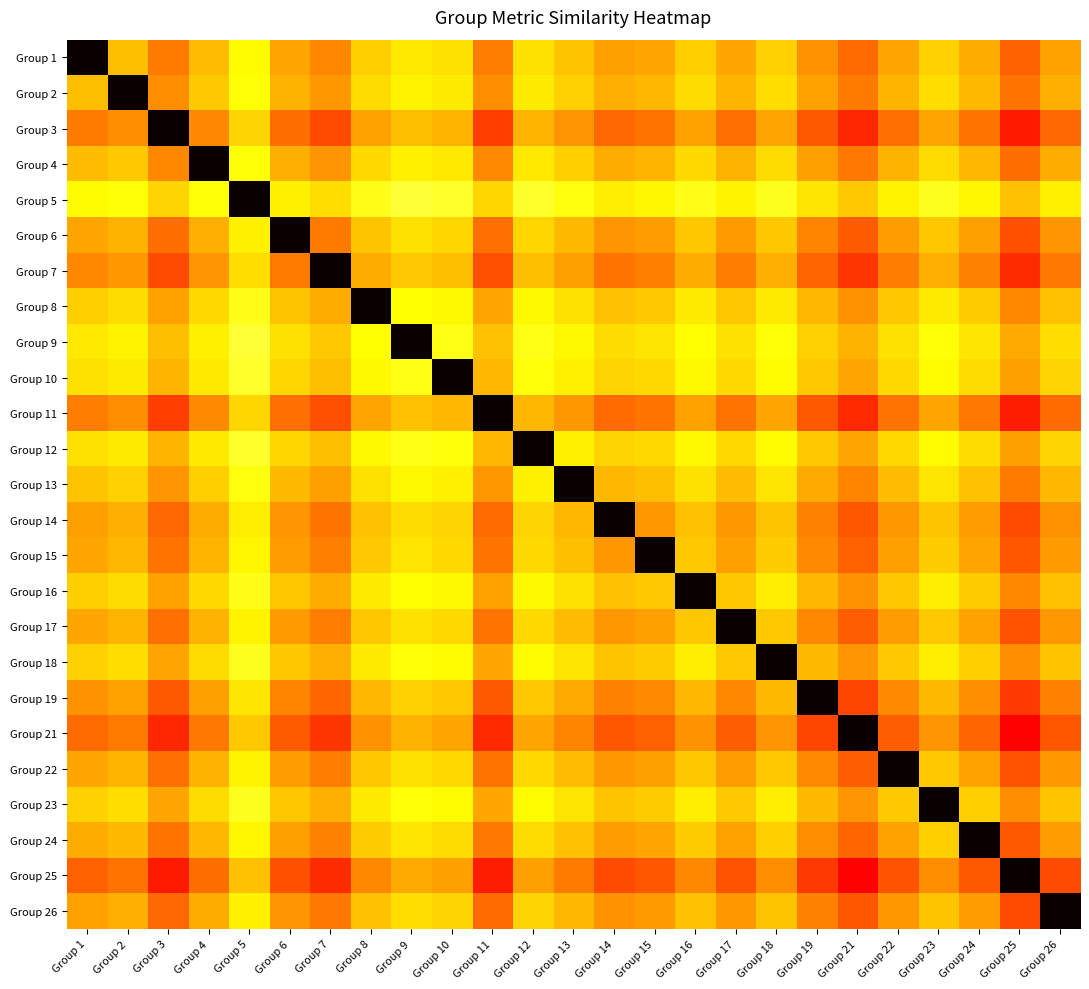

Reading left to right, transcribe all the data shown in this chart.

Group 1: Group 1=1.0	Group 2=0.4	Group 3=0.5	Group 4=0.4	Group 5=0.3	Group 6=0.4	Group 7=0.4	Group 8=0.3	Group 9=0.3	Group 10=0.3	Group 11=0.4	Group 12=0.3	Group 13=0.3	Group 14=0.4	Group 15=0.4	Group 16=0.3	Group 17=0.4	Group 18=0.3	Group 19=0.4	Group 21=0.5	Group 22=0.4	Group 23=0.3	Group 24=0.4	Group 25=0.5	Group 26=0.4
Group 2: Group 1=0.4	Group 2=1.0	Group 3=0.4	Group 4=0.3	Group 5=0.2	Group 6=0.4	Group 7=0.4	Group 8=0.3	Group 9=0.3	Group 10=0.3	Group 11=0.4	Group 12=0.3	Group 13=0.3	Group 14=0.4	Group 15=0.4	Group 16=0.3	Group 17=0.4	Group 18=0.3	Group 19=0.4	Group 21=0.4	Group 22=0.4	Group 23=0.3	Group 24=0.4	Group 25=0.5	Group 26=0.4
Group 3: Group 1=0.5	Group 2=0.4	Group 3=1.0	Group 4=0.4	Group 5=0.3	Group 6=0.5	Group 7=0.5	Group 8=0.4	Group 9=0.3	Group 10=0.4	Group 11=0.5	Group 12=0.4	Group 13=0.4	Group 14=0.5	Group 15=0.5	Group 16=0.4	Group 17=0.5	Group 18=0.4	Group 19=0.5	Group 21=0.6	Group 22=0.5	Group 23=0.4	Group 24=0.5	Group 25=0.6	Group 26=0.5
Group 4: Group 1=0.4	Group 2=0.3	Group 3=0.4	Group 4=1.0	Group 5=0.2	Group 6=0.4	Group 7=0.4	Group 8=0.3	Group 9=0.3	Group 10=0.3	Group 11=0.4	Group 12=0.3	Group 13=0.3	Group 14=0.4	Group 15=0.4	Group 16=0.3	Group 17=0.4	Group 18=0.3	Group 19=0.4	Group 21=0.5	Group 22=0.4	Group 23=0.3	Group 24=0.4	Group 25=0.5	Group 26=0.4
Group 5: Group 1=0.3	Group 2=0.2	Group 3=0.3	Group 4=0.2	Group 5=1.0	Group 6=0.3	Group 7=0.3	Group 8=0.2	Group 9=0.2	Group 10=0.2	Group 11=0.3	Group 12=0.2	Group 13=0.2	Group 14=0.3	Group 15=0.3	Group 16=0.2	Group 17=0.3	Group 18=0.2	Group 19=0.3	Group 21=0.3	Group 22=0.3	Group 23=0.2	Group 24=0.3	Group 25=0.3	Group 26=0.3
Group 6: Group 1=0.4	Group 2=0.4	Group 3=0.5	Group 4=0.4	Group 5=0.3	Group 6=1.0	Group 7=0.5	Group 8=0.3	Group 9=0.3	Group 10=0.3	Group 11=0.5	Group 12=0.3	Group 13=0.4	Group 14=0.4	Group 15=0.4	Group 16=0.3	Group 17=0.4	Group 18=0.3	Group 19=0.4	Group 21=0.5	Group 22=0.4	Group 23=0.3	Group 24=0.4	Group 25=0.5	Group 26=0.4
Group 7: Group 1=0.4	Group 2=0.4	Group 3=0.5	Group 4=0.4	Group 5=0.3	Group 6=0.5	Group 7=1.0	Group 8=0.4	Group 9=0.3	Group 10=0.3	Group 11=0.5	Group 12=0.3	Group 13=0.4	Group 14=0.5	Group 15=0.4	Group 16=0.4	Group 17=0.4	Group 18=0.4	Group 19=0.5	Group 21=0.6	Group 22=0.4	Group 23=0.4	Group 24=0.4	Group 25=0.6	Group 26=0.5
Group 8: Group 1=0.3	Group 2=0.3	Group 3=0.4	Group 4=0.3	Group 5=0.2	Group 6=0.3	Group 7=0.4	Group 8=1.0	Group 9=0.3	Group 10=0.3	Group 11=0.4	Group 12=0.3	Group 13=0.3	Group 14=0.3	Group 15=0.3	Group 16=0.3	Group 17=0.3	Group 18=0.3	Group 19=0.4	Group 21=0.4	Group 22=0.3	Group 23=0.3	Group 24=0.3	Group 25=0.4	Group 26=0.3
Group 9: Group 1=0.3	Group 2=0.3	Group 3=0.3	Group 4=0.3	Group 5=0.2	Group 6=0.3	Group 7=0.3	Group 8=0.3	Group 9=1.0	Group 10=0.2	Group 11=0.3	Group 12=0.2	Group 13=0.3	Group 14=0.3	Group 15=0.3	Group 16=0.3	Group 17=0.3	Group 18=0.2	Group 19=0.3	Group 21=0.4	Group 22=0.3	Group 23=0.2	Group 24=0.3	Group 25=0.4	Group 26=0.3
Group 10: Group 1=0.3	Group 2=0.3	Group 3=0.4	Group 4=0.3	Group 5=0.2	Group 6=0.3	Group 7=0.3	Group 8=0.3	Group 9=0.2	Group 10=1.0	Group 11=0.4	Group 12=0.2	Group 13=0.3	Group 14=0.3	Group 15=0.3	Group 16=0.3	Group 17=0.3	Group 18=0.3	Group 19=0.3	Group 21=0.4	Group 22=0.3	Group 23=0.3	Group 24=0.3	Group 25=0.4	Group 26=0.3
Group 11: Group 1=0.4	Group 2=0.4	Group 3=0.5	Group 4=0.4	Group 5=0.3	Group 6=0.5	Group 7=0.5	Group 8=0.4	Group 9=0.3	Group 10=0.4	Group 11=1.0	Group 12=0.4	Group 13=0.4	Group 14=0.5	Group 15=0.5	Group 16=0.4	Group 17=0.5	Group 18=0.4	Group 19=0.5	Group 21=0.6	Group 22=0.5	Group 23=0.4	Group 24=0.5	Group 25=0.6	Group 26=0.5
Group 12: Group 1=0.3	Group 2=0.3	Group 3=0.4	Group 4=0.3	Group 5=0.2	Group 6=0.3	Group 7=0.3	Group 8=0.3	Group 9=0.2	Group 10=0.2	Group 11=0.4	Group 12=1.0	Group 13=0.3	Group 14=0.3	Group 15=0.3	Group 16=0.3	Group 17=0.3	Group 18=0.3	Group 19=0.3	Group 21=0.4	Group 22=0.3	Group 23=0.3	Group 24=0.3	Group 25=0.4	Group 26=0.3
Group 13: Group 1=0.3	Group 2=0.3	Group 3=0.4	Group 4=0.3	Group 5=0.2	Group 6=0.4	Group 7=0.4	Group 8=0.3	Group 9=0.3	Group 10=0.3	Group 11=0.4	Group 12=0.3	Group 13=1.0	Group 14=0.4	Group 15=0.4	Group 16=0.3	Group 17=0.4	Group 18=0.3	Group 19=0.4	Group 21=0.4	Group 22=0.4	Group 23=0.3	Group 24=0.3	Group 25=0.5	Group 26=0.4
Group 14: Group 1=0.4	Group 2=0.4	Group 3=0.5	Group 4=0.4	Group 5=0.3	Group 6=0.4	Group 7=0.5	Group 8=0.3	Group 9=0.3	Group 10=0.3	Group 11=0.5	Group 12=0.3	Group 13=0.4	Group 14=1.0	Group 15=0.4	Group 16=0.3	Group 17=0.4	Group 18=0.3	Group 19=0.4	Group 21=0.5	Group 22=0.4	Group 23=0.3	Group 24=0.4	Group 25=0.5	Group 26=0.4
Group 15: Group 1=0.4	Group 2=0.4	Group 3=0.5	Group 4=0.4	Group 5=0.3	Group 6=0.4	Group 7=0.4	Group 8=0.3	Group 9=0.3	Group 10=0.3	Group 11=0.5	Group 12=0.3	Group 13=0.4	Group 14=0.4	Group 15=1.0	Group 16=0.3	Group 17=0.4	Group 18=0.3	Group 19=0.4	Group 21=0.5	Group 22=0.4	Group 23=0.3	Group 24=0.4	Group 25=0.5	Group 26=0.4
Group 16: Group 1=0.3	Group 2=0.3	Group 3=0.4	Group 4=0.3	Group 5=0.2	Group 6=0.3	Group 7=0.4	Group 8=0.3	Group 9=0.3	Group 10=0.3	Group 11=0.4	Group 12=0.3	Group 13=0.3	Group 14=0.3	Group 15=0.3	Group 16=1.0	Group 17=0.3	Group 18=0.3	Group 19=0.4	Group 21=0.4	Group 22=0.3	Group 23=0.3	Group 24=0.3	Group 25=0.4	Group 26=0.3
Group 17: Group 1=0.4	Group 2=0.4	Group 3=0.5	Group 4=0.4	Group 5=0.3	Group 6=0.4	Group 7=0.4	Group 8=0.3	Group 9=0.3	Group 10=0.3	Group 11=0.5	Group 12=0.3	Group 13=0.4	Group 14=0.4	Group 15=0.4	Group 16=0.3	Group 17=1.0	Group 18=0.3	Group 19=0.4	Group 21=0.5	Group 22=0.4	Group 23=0.3	Group 24=0.4	Group 25=0.5	Group 26=0.4
Group 18: Group 1=0.3	Group 2=0.3	Group 3=0.4	Group 4=0.3	Group 5=0.2	Group 6=0.3	Group 7=0.4	Group 8=0.3	Group 9=0.2	Group 10=0.3	Group 11=0.4	Group 12=0.3	Group 13=0.3	Group 14=0.3	Group 15=0.3	Group 16=0.3	Group 17=0.3	Group 18=1.0	Group 19=0.4	Group 21=0.4	Group 22=0.3	Group 23=0.3	Group 24=0.3	Group 25=0.4	Group 26=0.3
Group 19: Group 1=0.4	Group 2=0.4	Group 3=0.5	Group 4=0.4	Group 5=0.3	Group 6=0.4	Group 7=0.5	Group 8=0.4	Group 9=0.3	Group 10=0.3	Group 11=0.5	Group 12=0.3	Group 13=0.4	Group 14=0.4	Group 15=0.4	Group 16=0.4	Group 17=0.4	Group 18=0.4	Group 19=1.0	Group 21=0.5	Group 22=0.4	Group 23=0.4	Group 24=0.4	Group 25=0.5	Group 26=0.4
Group 21: Group 1=0.5	Group 2=0.4	Group 3=0.6	Group 4=0.5	Group 5=0.3	Group 6=0.5	Group 7=0.6	Group 8=0.4	Group 9=0.4	Group 10=0.4	Group 11=0.6	Group 12=0.4	Group 13=0.4	Group 14=0.5	Group 15=0.5	Group 16=0.4	Group 17=0.5	Group 18=0.4	Group 19=0.5	Group 21=1.0	Group 22=0.5	Group 23=0.4	Group 24=0.5	Group 25=0.6	Group 26=0.5
Group 22: Group 1=0.4	Group 2=0.4	Group 3=0.5	Group 4=0.4	Group 5=0.3	Group 6=0.4	Group 7=0.4	Group 8=0.3	Group 9=0.3	Group 10=0.3	Group 11=0.5	Group 12=0.3	Group 13=0.4	Group 14=0.4	Group 15=0.4	Group 16=0.3	Group 17=0.4	Group 18=0.3	Group 19=0.4	Group 21=0.5	Group 22=1.0	Group 23=0.3	Group 24=0.4	Group 25=0.5	Group 26=0.4
Group 23: Group 1=0.3	Group 2=0.3	Group 3=0.4	Group 4=0.3	Group 5=0.2	Group 6=0.3	Group 7=0.4	Group 8=0.3	Group 9=0.2	Group 10=0.3	Group 11=0.4	Group 12=0.3	Group 13=0.3	Group 14=0.3	Group 15=0.3	Group 16=0.3	Group 17=0.3	Group 18=0.3	Group 19=0.4	Group 21=0.4	Group 22=0.3	Group 23=1.0	Group 24=0.3	Group 25=0.4	Group 26=0.3
Group 24: Group 1=0.4	Group 2=0.4	Group 3=0.5	Group 4=0.4	Group 5=0.3	Group 6=0.4	Group 7=0.4	Group 8=0.3	Group 9=0.3	Group 10=0.3	Group 11=0.5	Group 12=0.3	Group 13=0.3	Group 14=0.4	Group 15=0.4	Group 16=0.3	Group 17=0.4	Group 18=0.3	Group 19=0.4	Group 21=0.5	Group 22=0.4	Group 23=0.3	Group 24=1.0	Group 25=0.5	Group 26=0.4
Group 25: Group 1=0.5	Group 2=0.5	Group 3=0.6	Group 4=0.5	Group 5=0.3	Group 6=0.5	Group 7=0.6	Group 8=0.4	Group 9=0.4	Group 10=0.4	Group 11=0.6	Group 12=0.4	Group 13=0.5	Group 14=0.5	Group 15=0.5	Group 16=0.4	Group 17=0.5	Group 18=0.4	Group 19=0.5	Group 21=0.6	Group 22=0.5	Group 23=0.4	Group 24=0.5	Group 25=1.0	Group 26=0.5
Group 26: Group 1=0.4	Group 2=0.4	Group 3=0.5	Group 4=0.4	Group 5=0.3	Group 6=0.4	Group 7=0.5	Group 8=0.3	Group 9=0.3	Group 10=0.3	Group 11=0.5	Group 12=0.3	Group 13=0.4	Group 14=0.4	Group 15=0.4	Group 16=0.3	Group 17=0.4	Group 18=0.3	Group 19=0.4	Group 21=0.5	Group 22=0.4	Group 23=0.3	Group 24=0.4	Group 25=0.5	Group 26=1.0